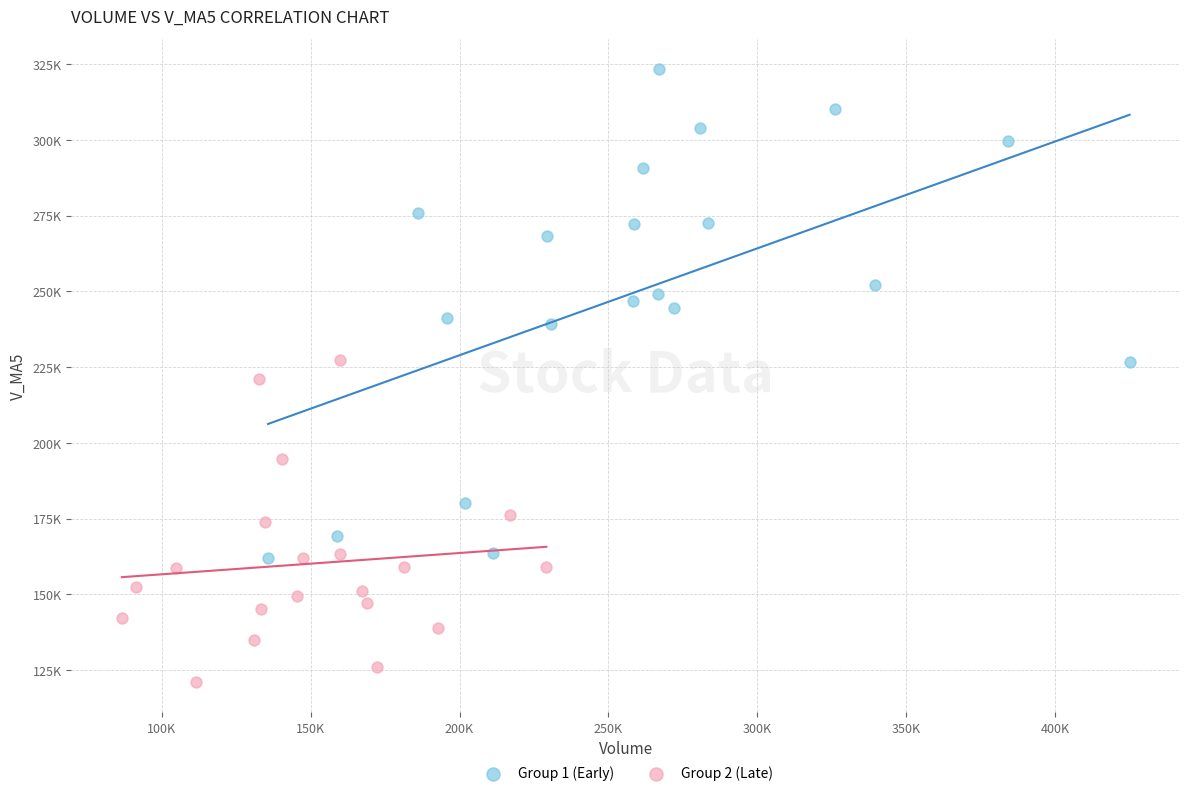

What are all the series names shown in the legend?

Group 1 (Early), Group 2 (Late)